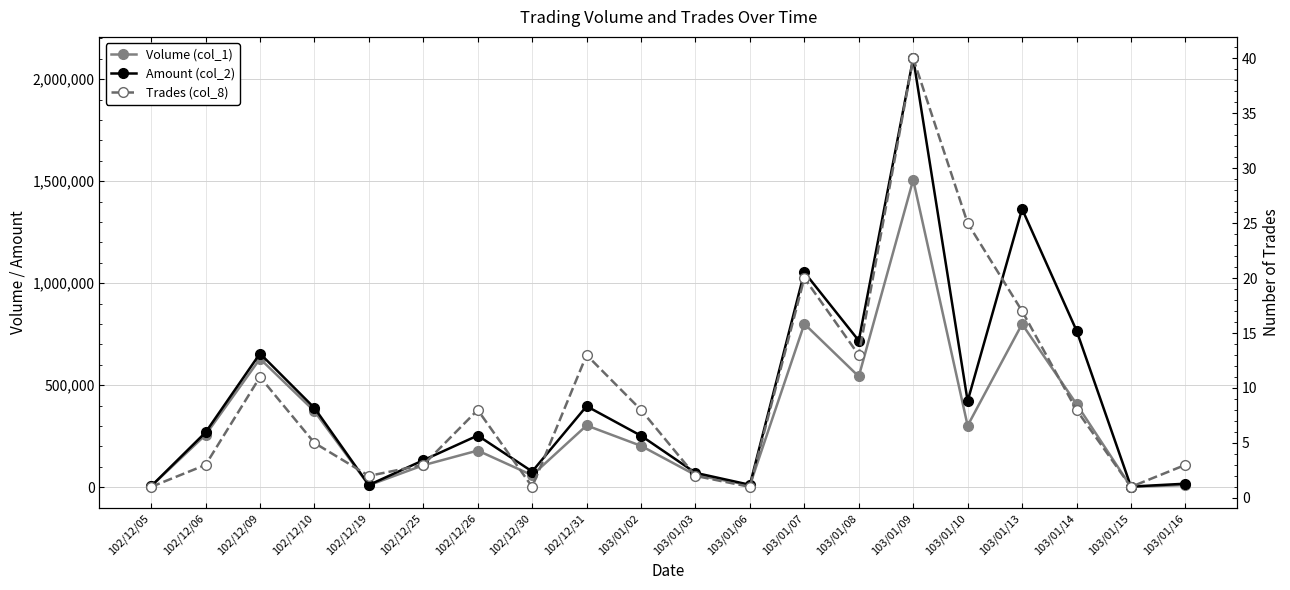

Rank the categories by Trades (col_8) value from highest to lowest.

103/01/09, 103/01/10, 103/01/07, 103/01/13, 102/12/31, 103/01/08, 102/12/09, 102/12/26, 103/01/02, 103/01/14, 102/12/10, 102/12/06, 102/12/25, 103/01/16, 102/12/19, 103/01/03, 102/12/05, 102/12/30, 103/01/06, 103/01/15